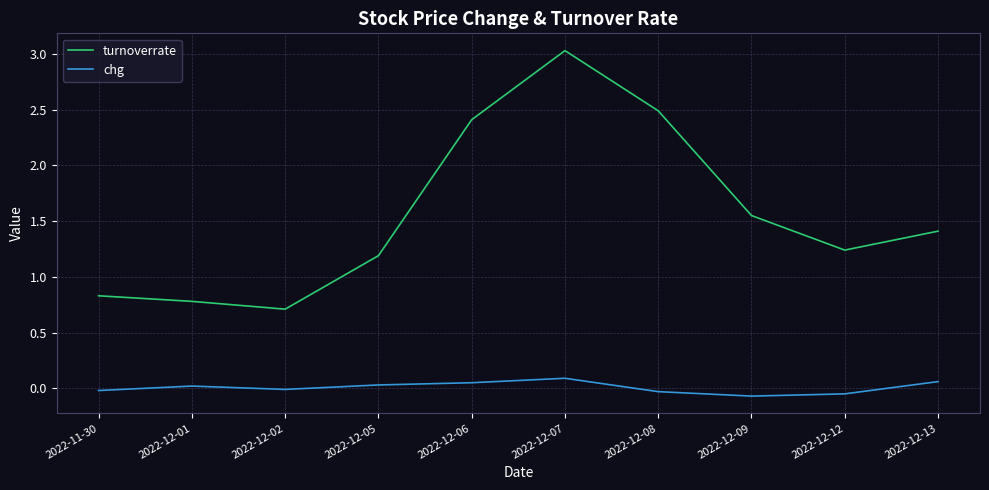

Rank the series by their average value, from highest to lowest.

turnoverrate, chg